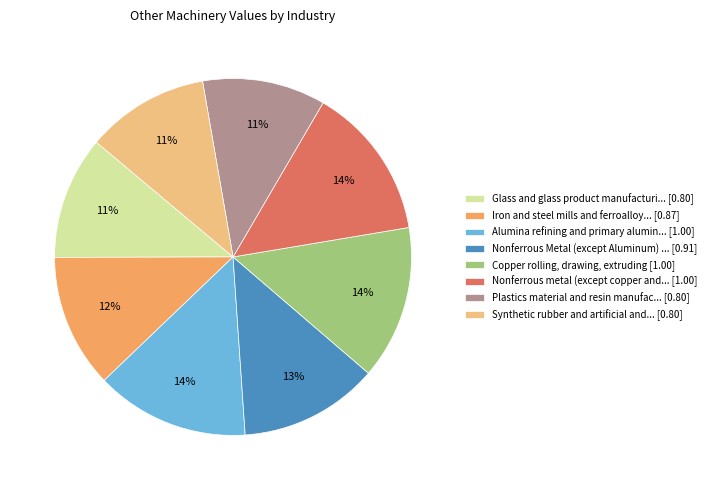

To the nearest percent, what percentage of the pie is Synthetic rubber and artificial and... [0.80]?

11%